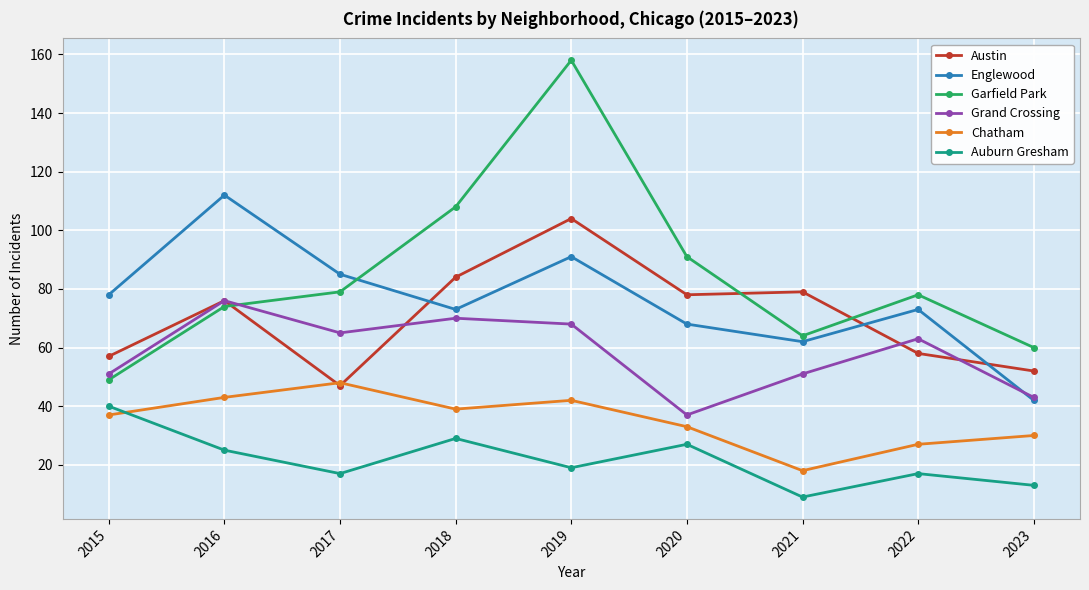

True or false: Grand Crossing and Austin intersect in this chart.

True